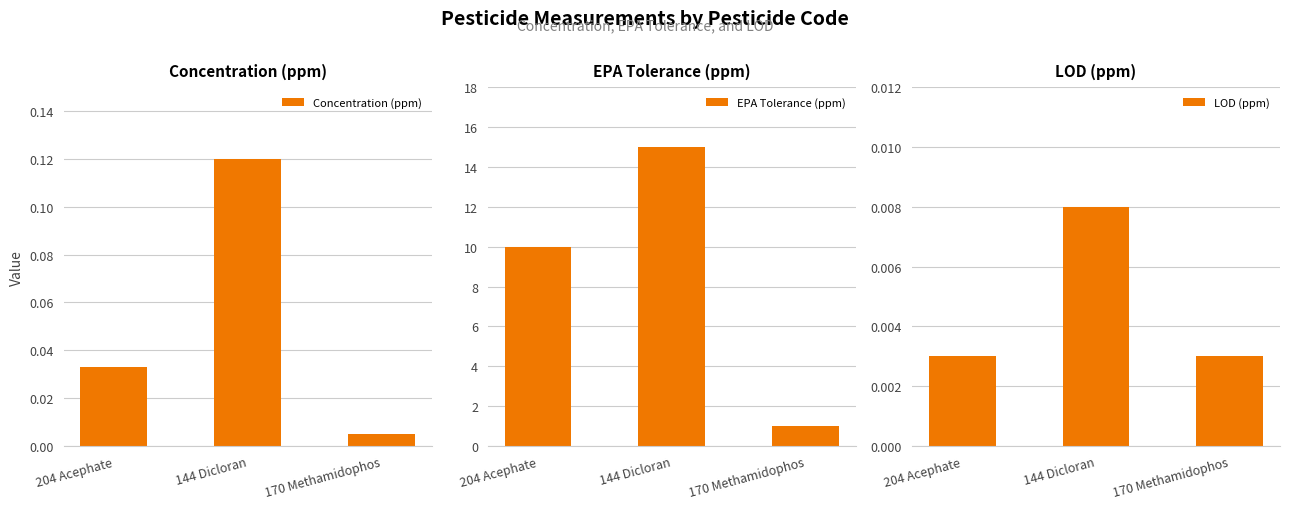

Is the value of LOD (ppm) at 204 Acephate greater than the value of Concentration (ppm) at 204 Acephate?

No